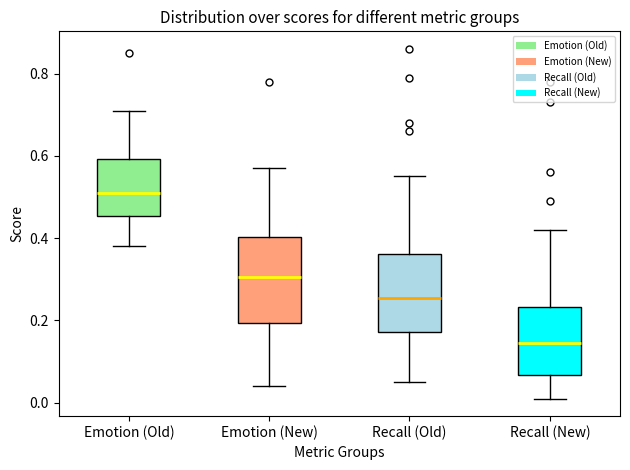

Where does the median line of the box for Recall (New) sit on the y-axis? The values are not printed on the chart, so give them approximately, as read against the axis.

0.14